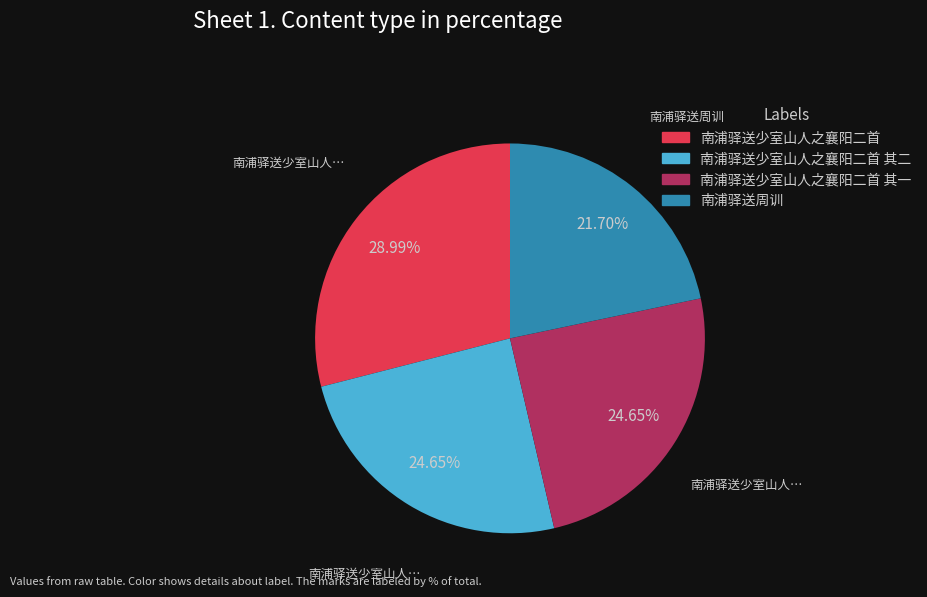

Which slice is the largest?

南浦驿送少室山人之襄阳二首